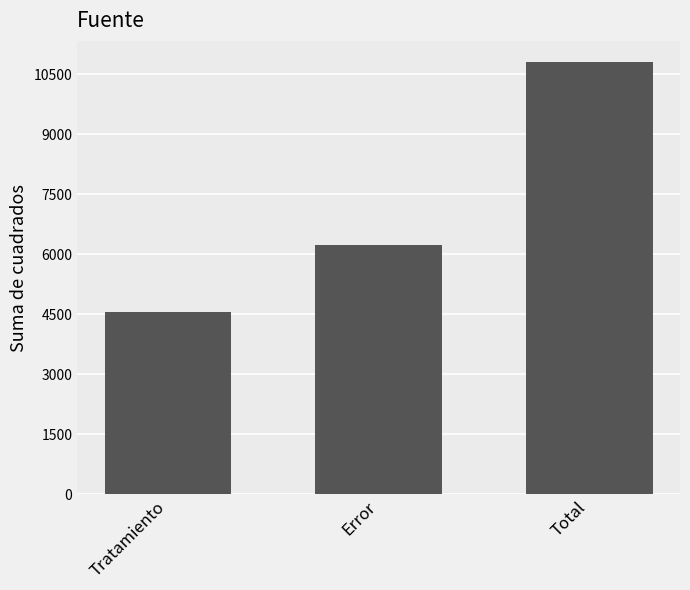

Approximately how many times larger is the value at Total compared to Tratamiento?

2.4